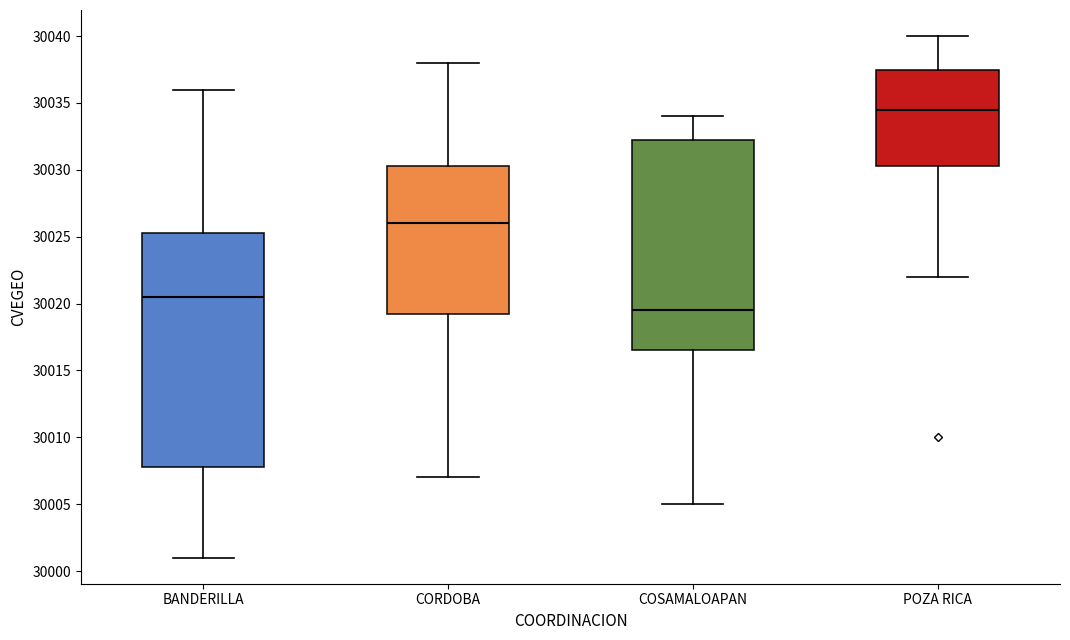

Which box has the highest median line?

POZA RICA